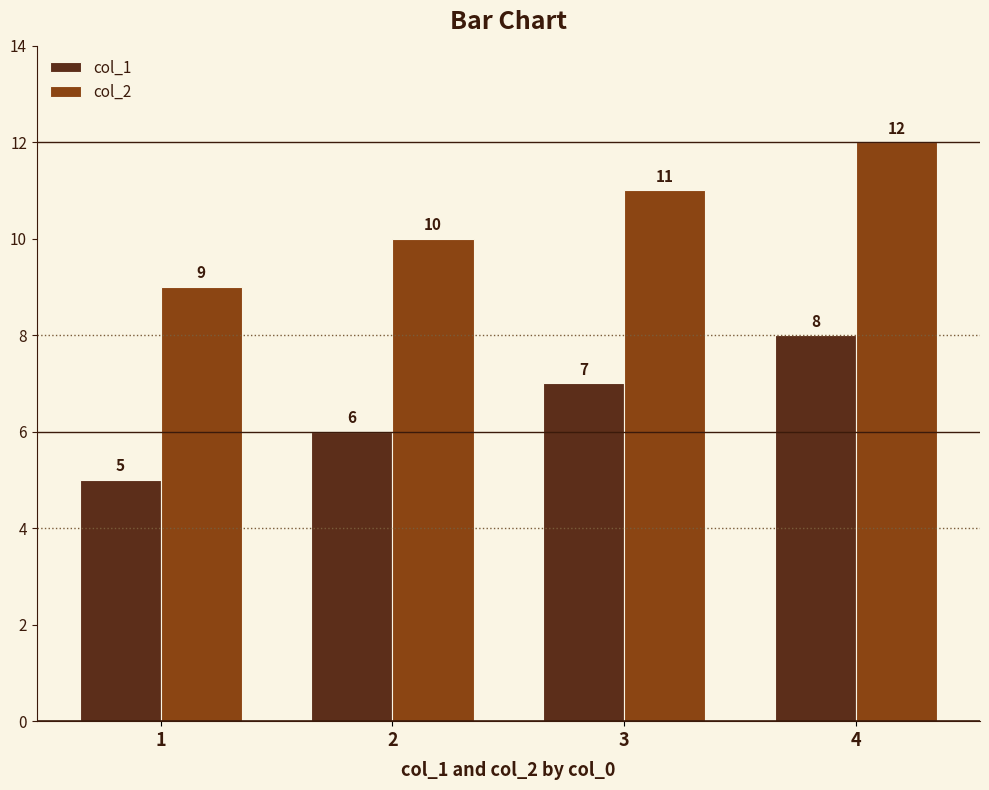

What is the sum of all col_2 values?

42